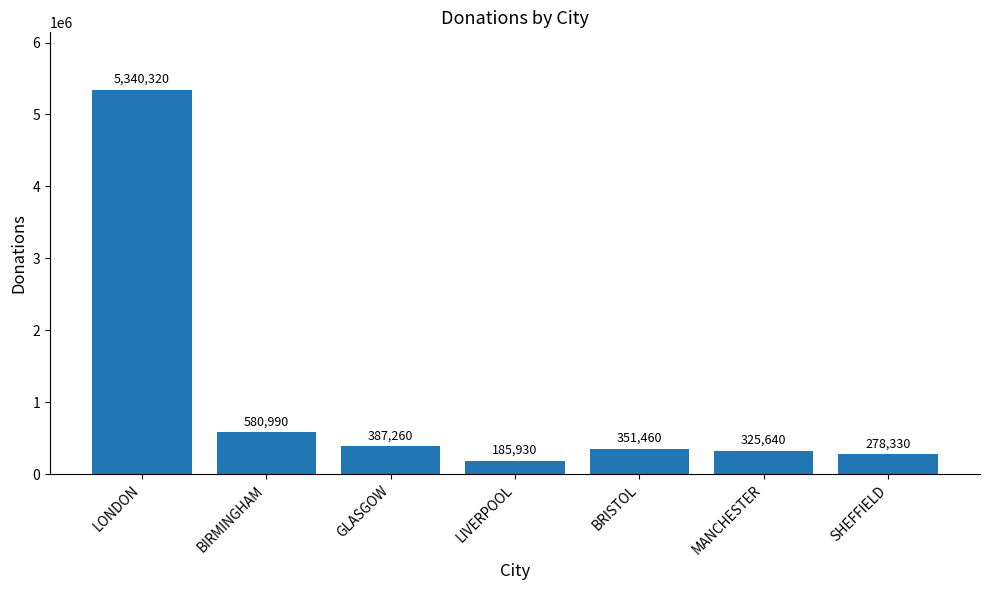

Reading left to right, extract all data points from this chart.

5340320	580990	387260	185930	351460	325640	278330